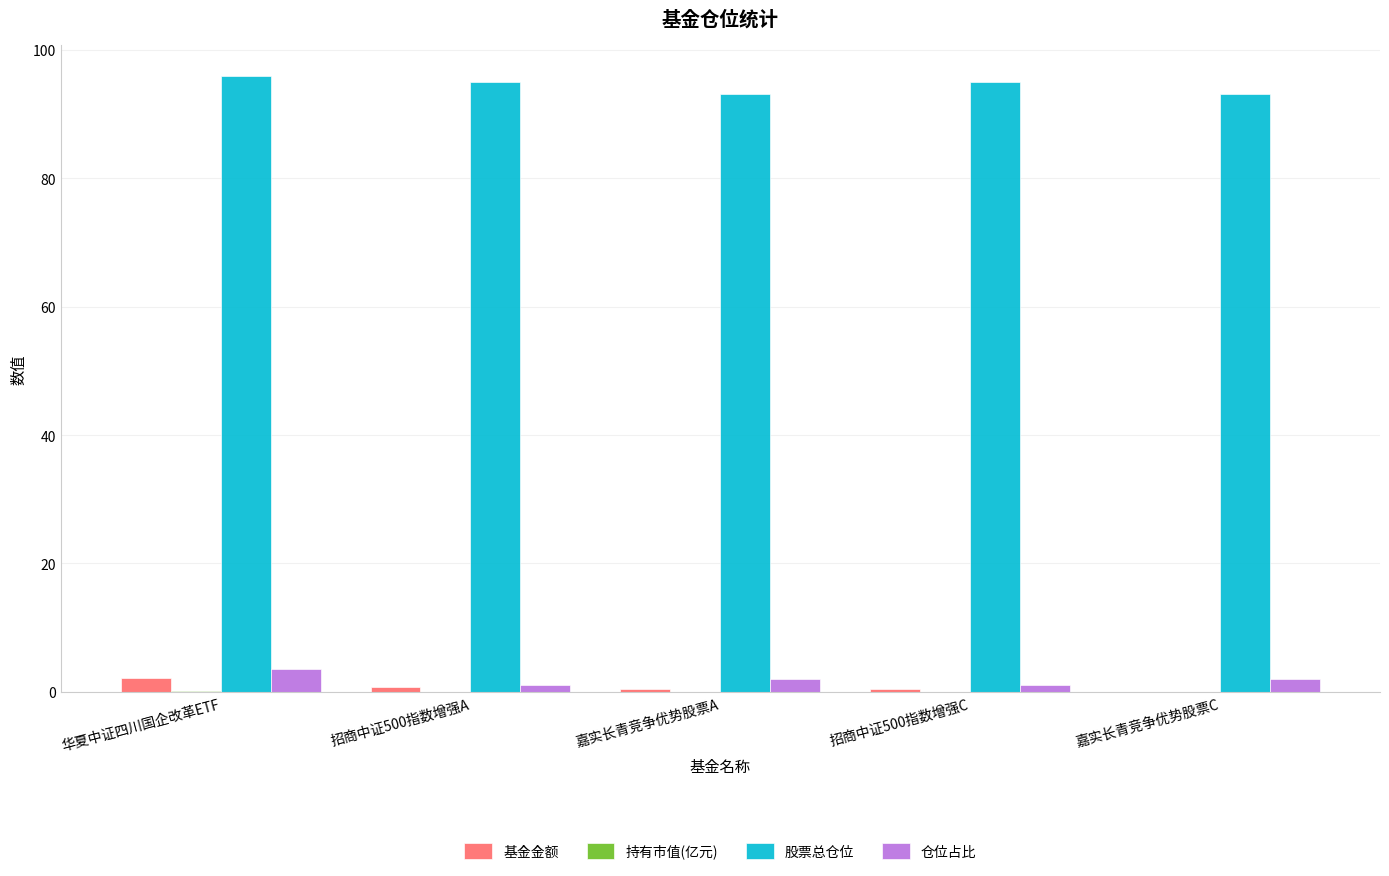

Is the value of 股票总仓位 at 招商中证500指数增强C greater than the value of 基金金额 at 嘉实长青竞争优势股票C?

Yes